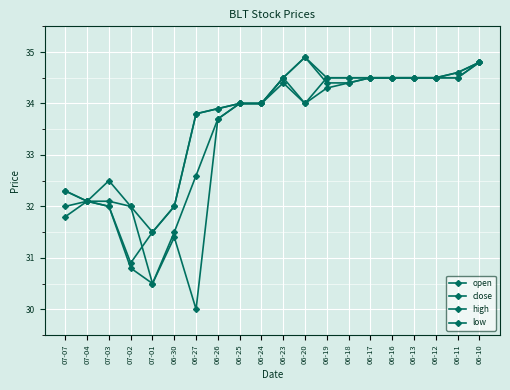

True or false: low has a value of 34.5 at 06-12.

True